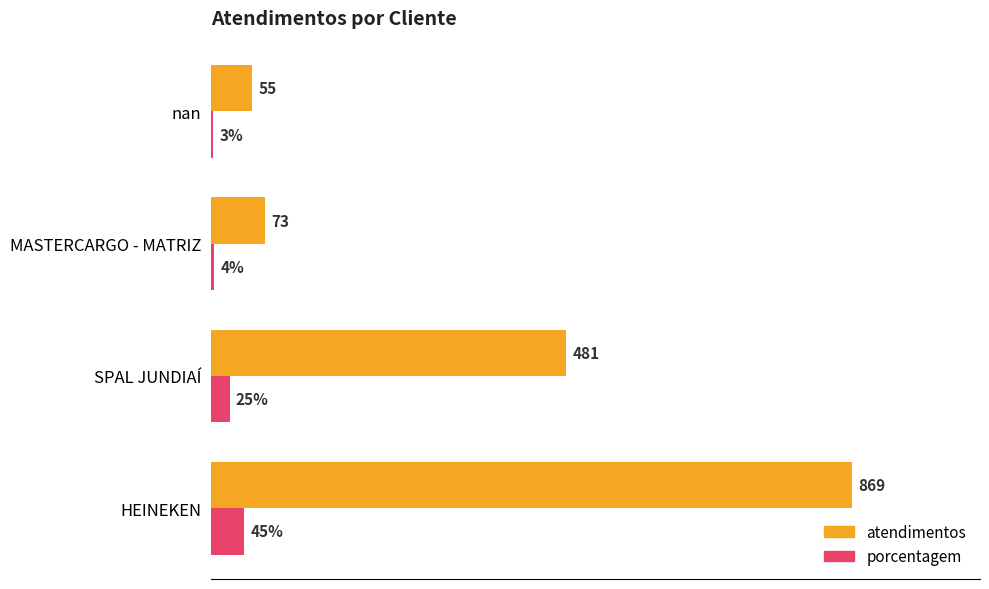

Which series changed the most between MASTERCARGO - MATRIZ and nan?

atendimentos